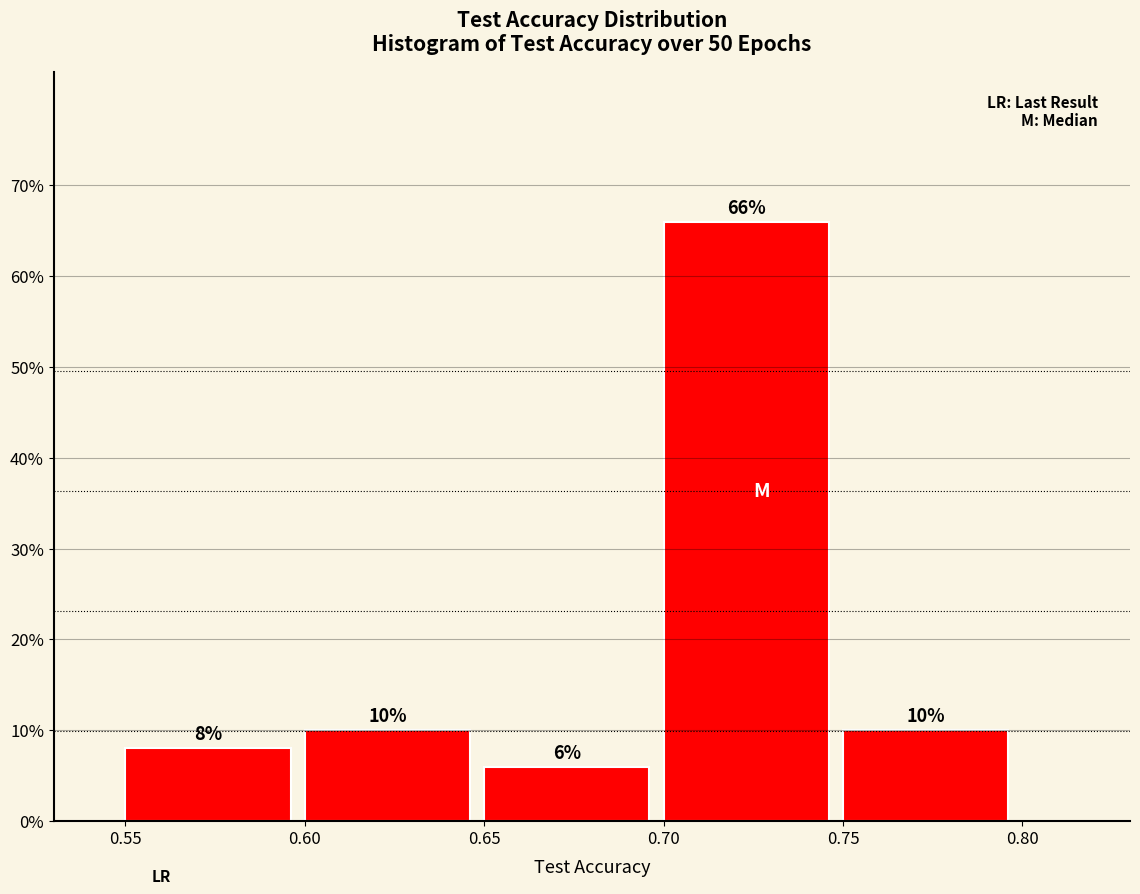

Over which range of the x-axis is the bar tallest?

0.70 to 0.75